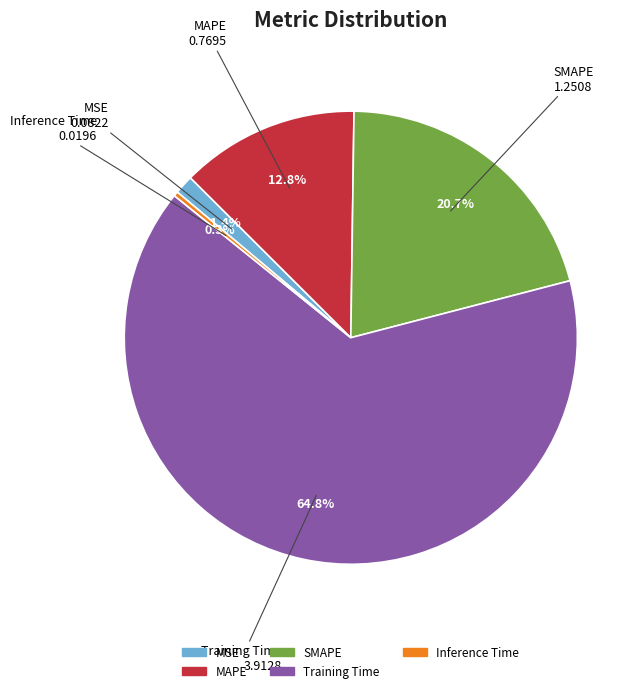

Between MSE and Training Time, which is larger?

Training Time